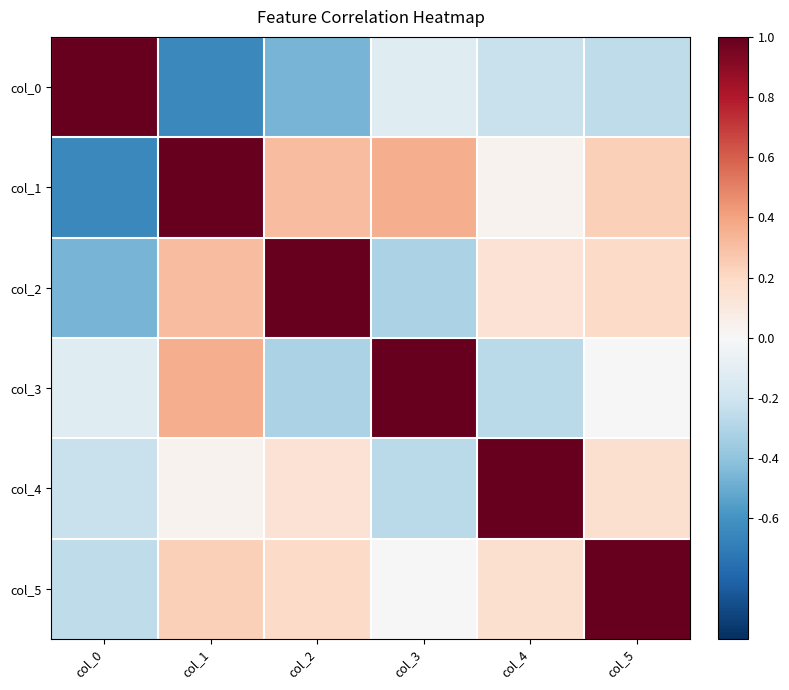

Which series has the largest range (max minus min)?

col_0